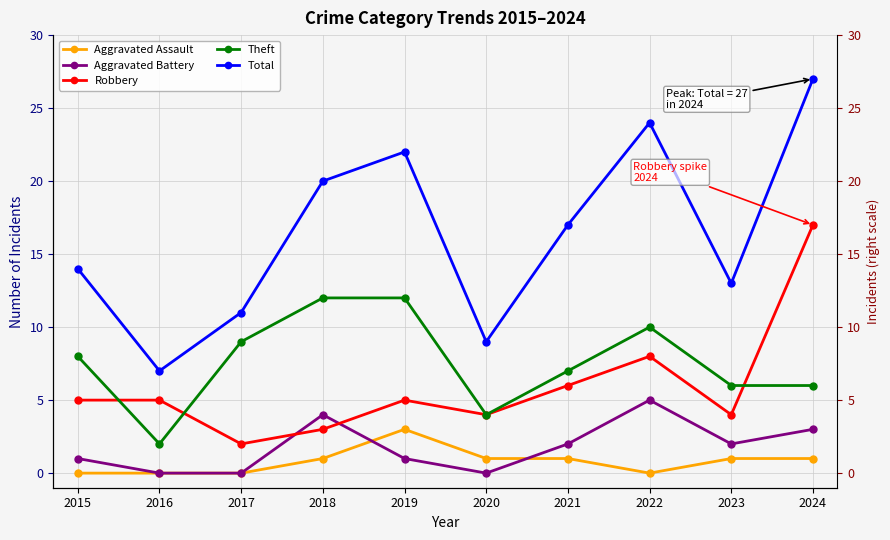

At which category does Robbery reach its first local valley?

2017